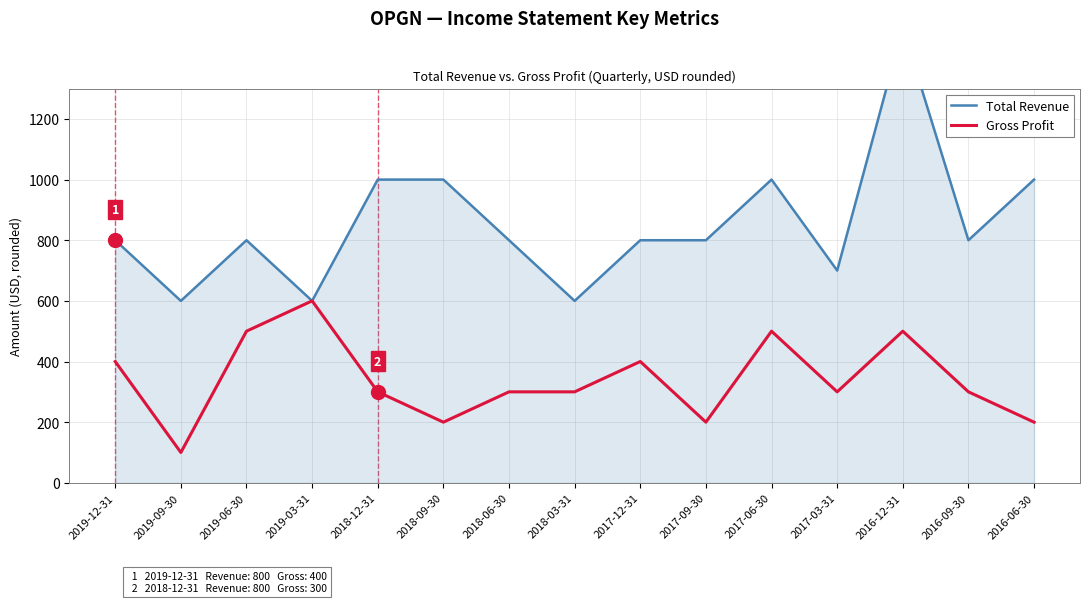

What is the difference between the highest and lowest values at 2018-09-30?

800